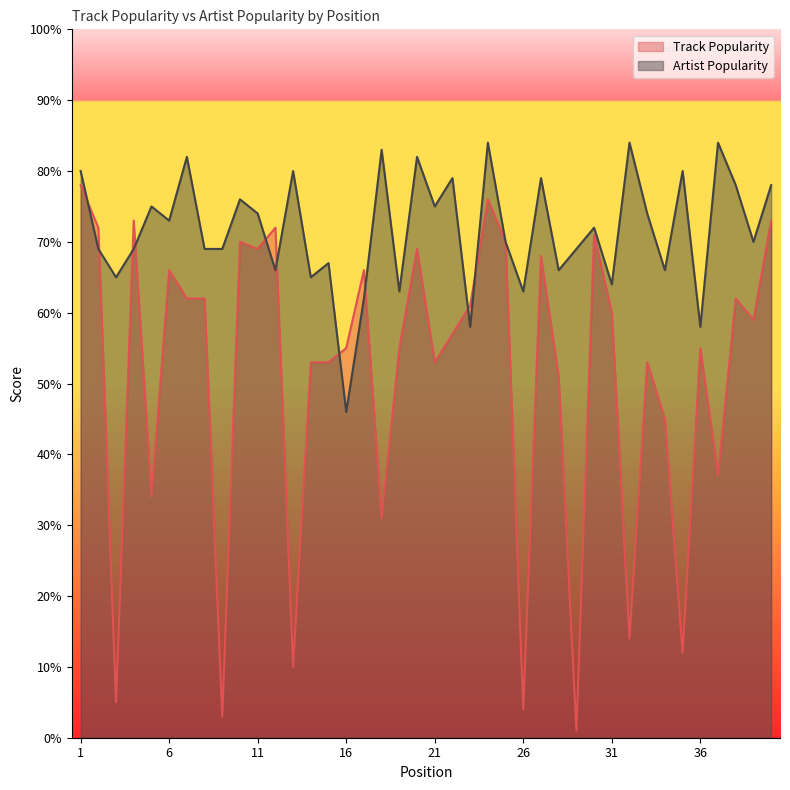

Is it true that Artist Popularity equals 83 at 18?

True